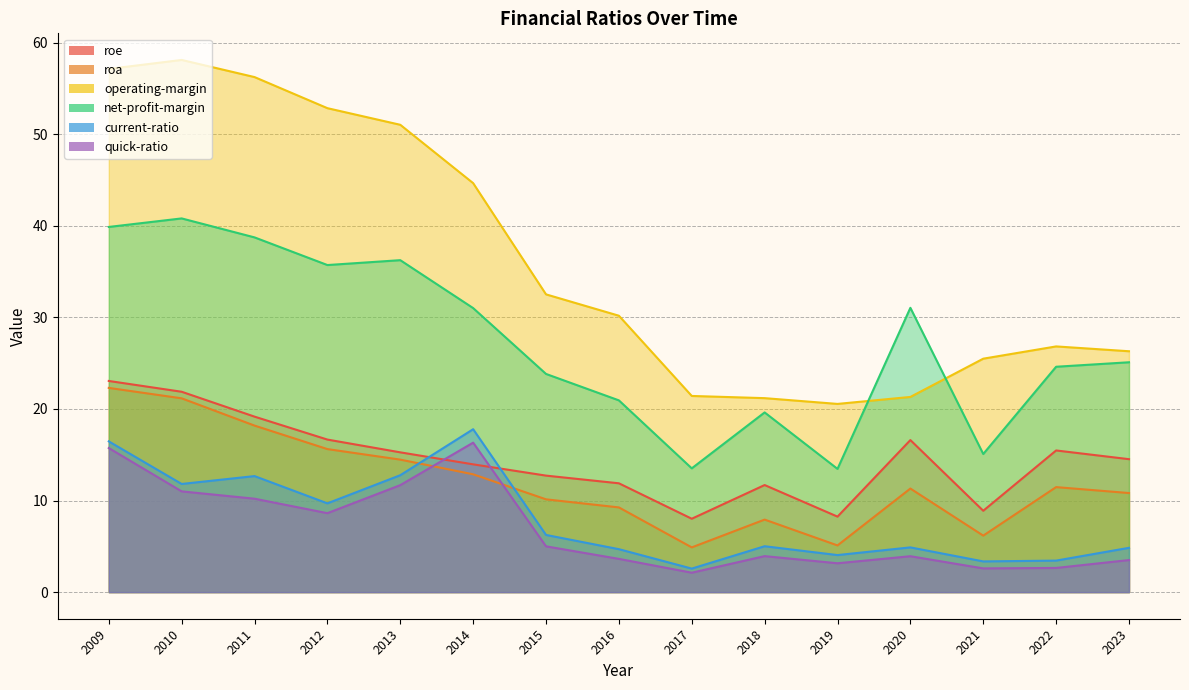

What is the average value of the quick-ratio series?

6.9